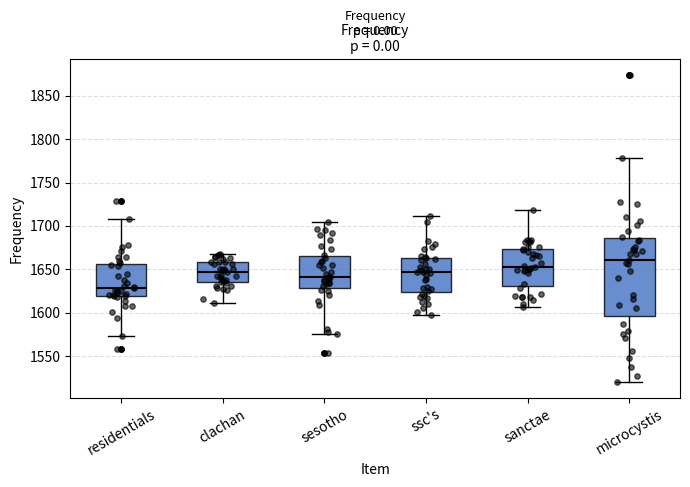

Reading left to right, transcribe this box plot: for each box, give where its median line is, the range the box spans, and where its two whiskers end, as read against the y-axis. The values are not printed on the chart, so give them approximately, as read against the axis.

residentials: median 1630, box 1620 to 1655, whiskers 1575 to 1710
clachan: median 1645, box 1635 to 1660, whiskers 1610 to 1665
sesotho: median 1640, box 1630 to 1665, whiskers 1575 to 1705
ssc's: median 1645, box 1625 to 1665, whiskers 1600 to 1710
sanctae: median 1655, box 1630 to 1675, whiskers 1605 to 1720
microcystis: median 1660, box 1595 to 1685, whiskers 1520 to 1780